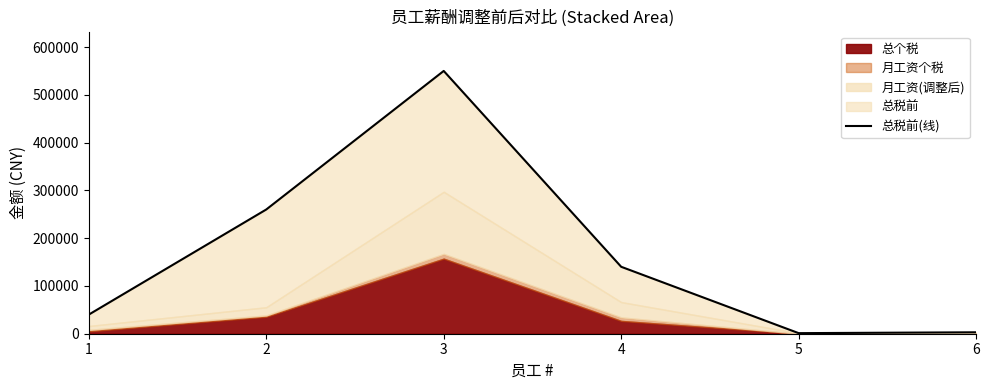

Which label corresponds to the largest value in the chart?

3